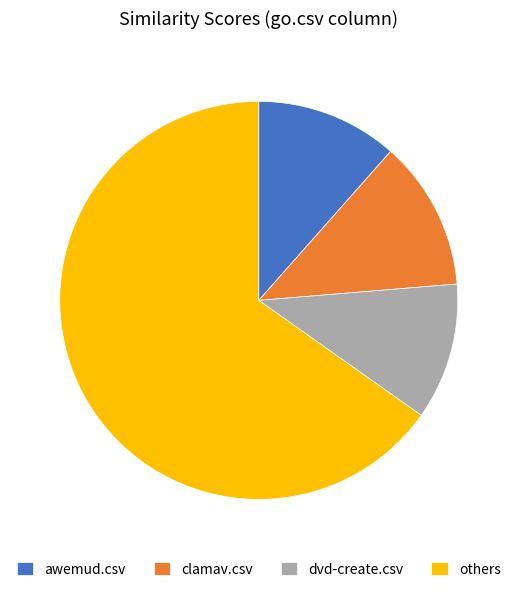

How many segments does this pie chart have?

4